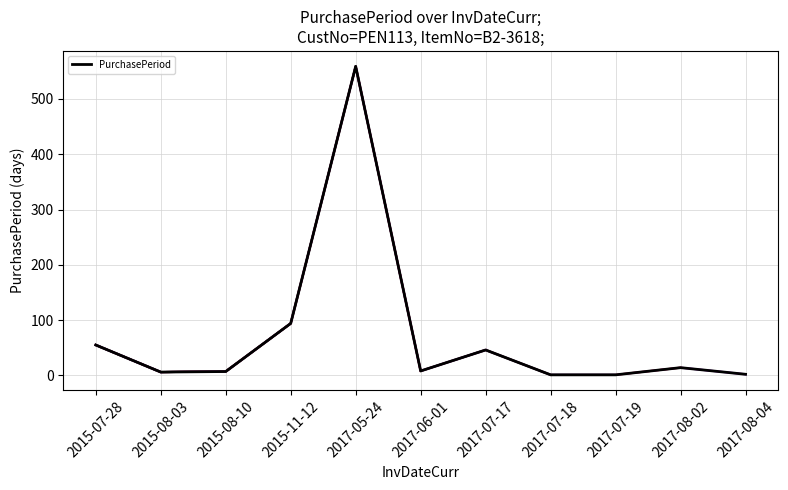

Which category has the highest value across all series?

2017-05-24